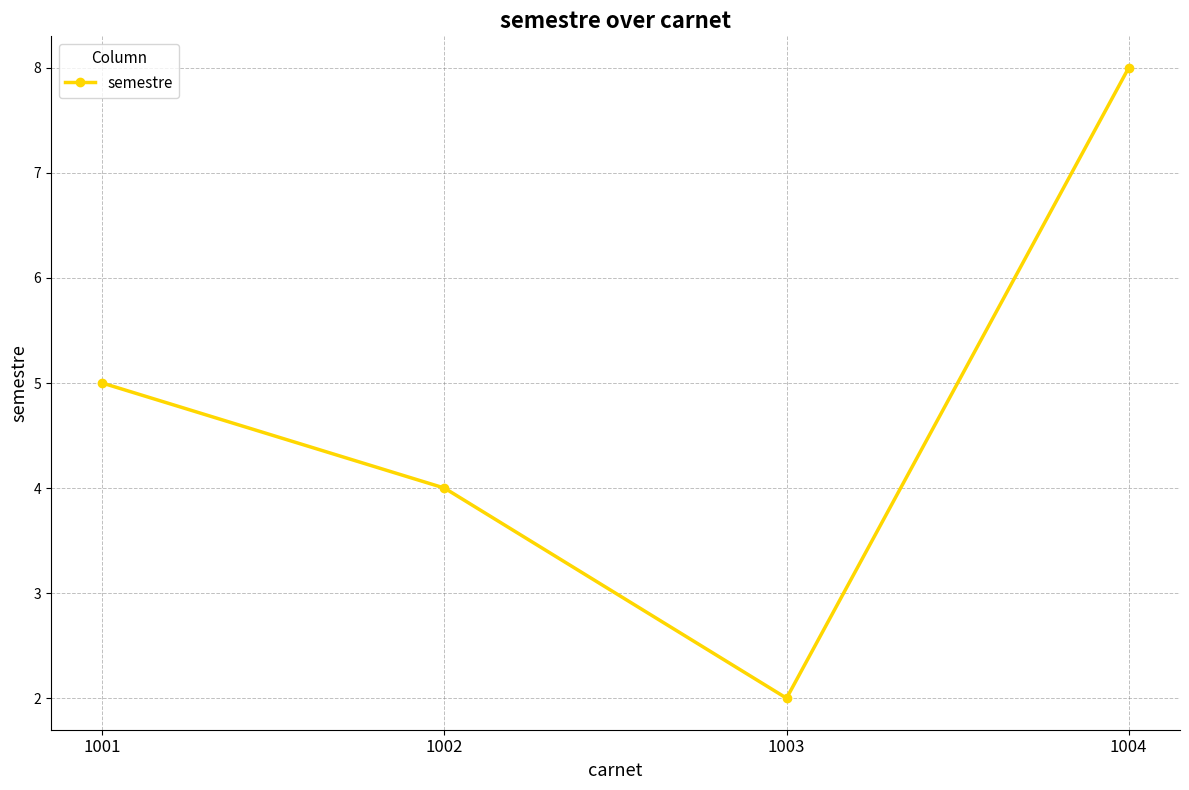

True or false: the data has more than 1 interior local peaks.

False